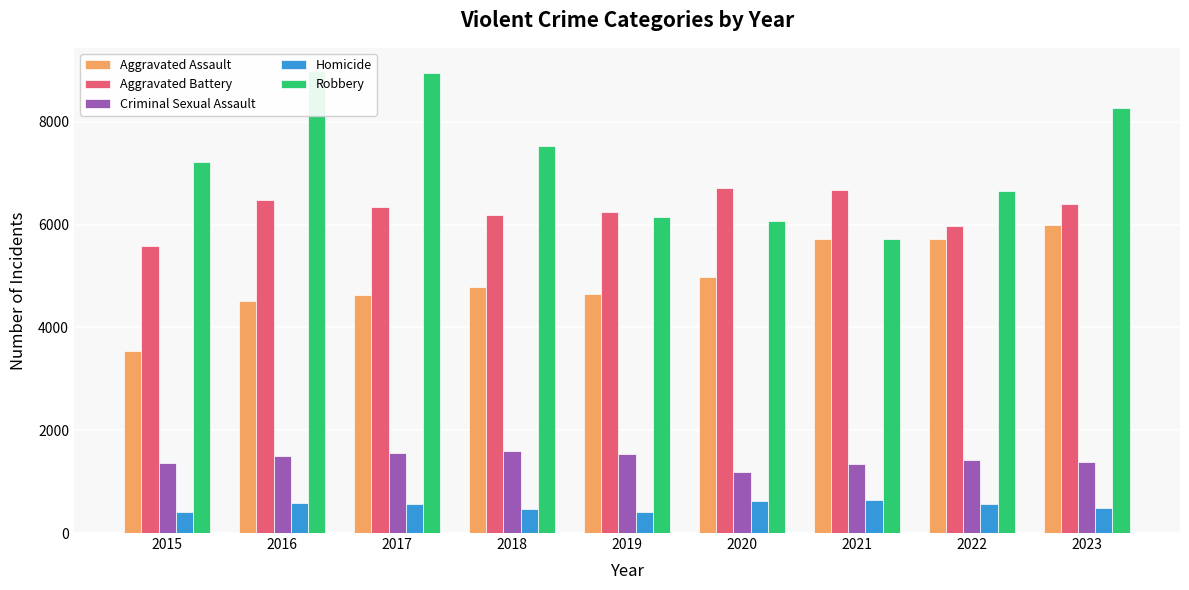

Is the value of Homicide at 2020 greater than the value of Robbery at 2023?

No